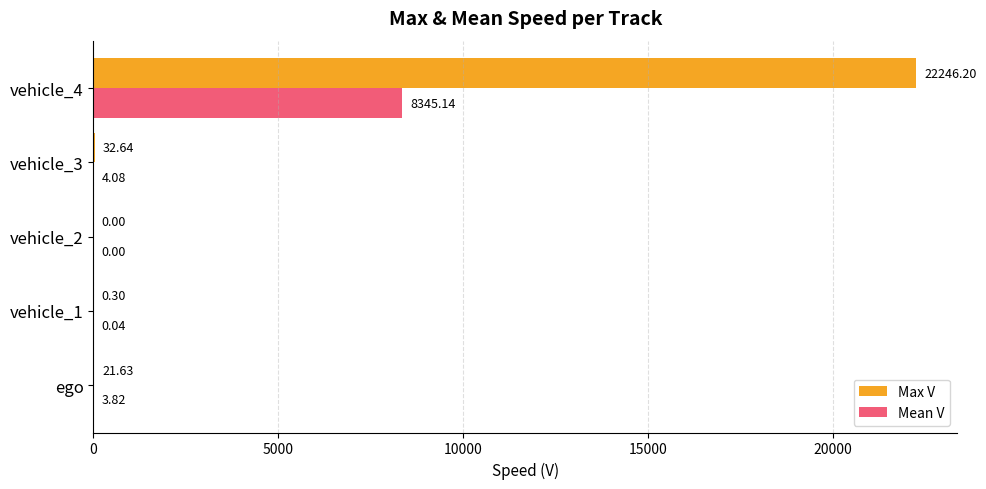

What are all the series names shown in the legend?

Max V, Mean V